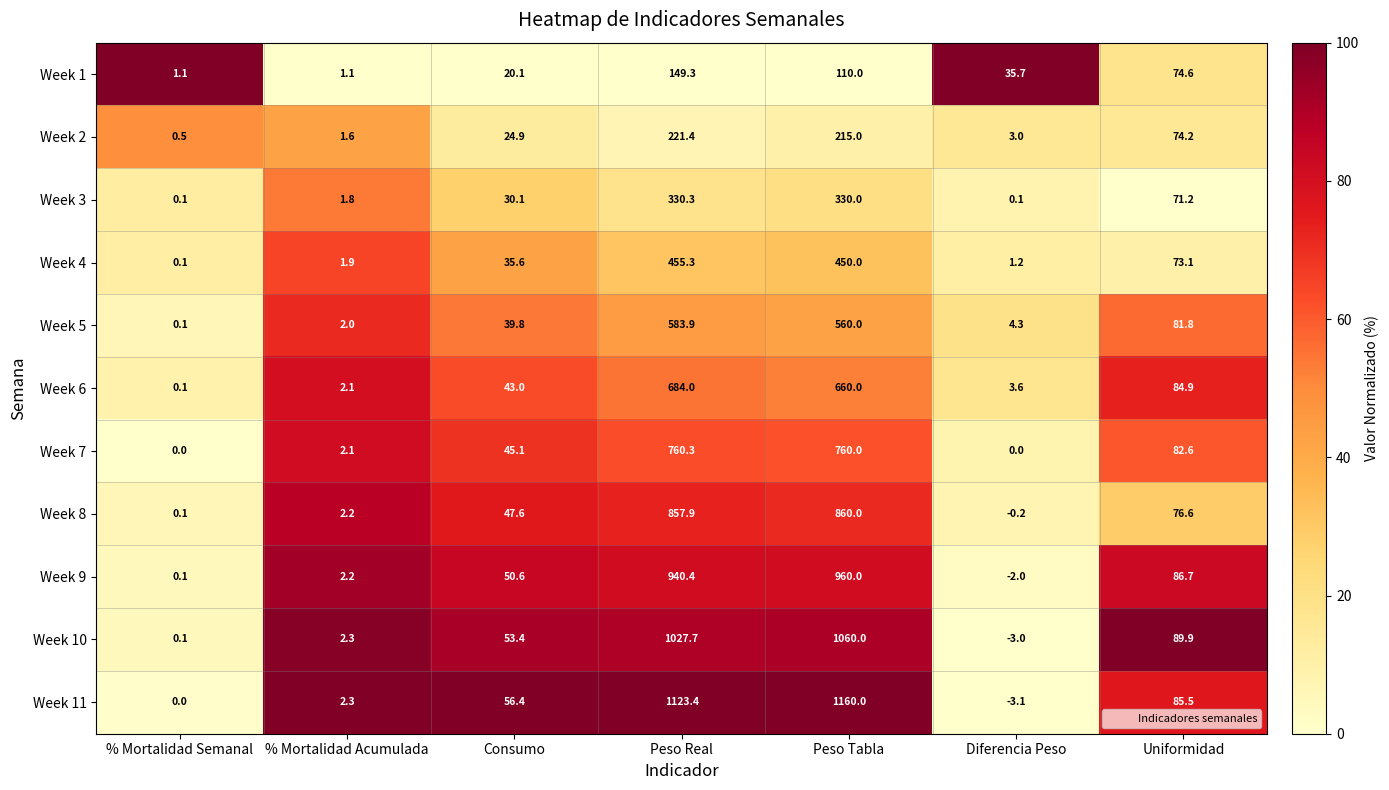

What is the total value across all series at Diferencia Peso?

39.6